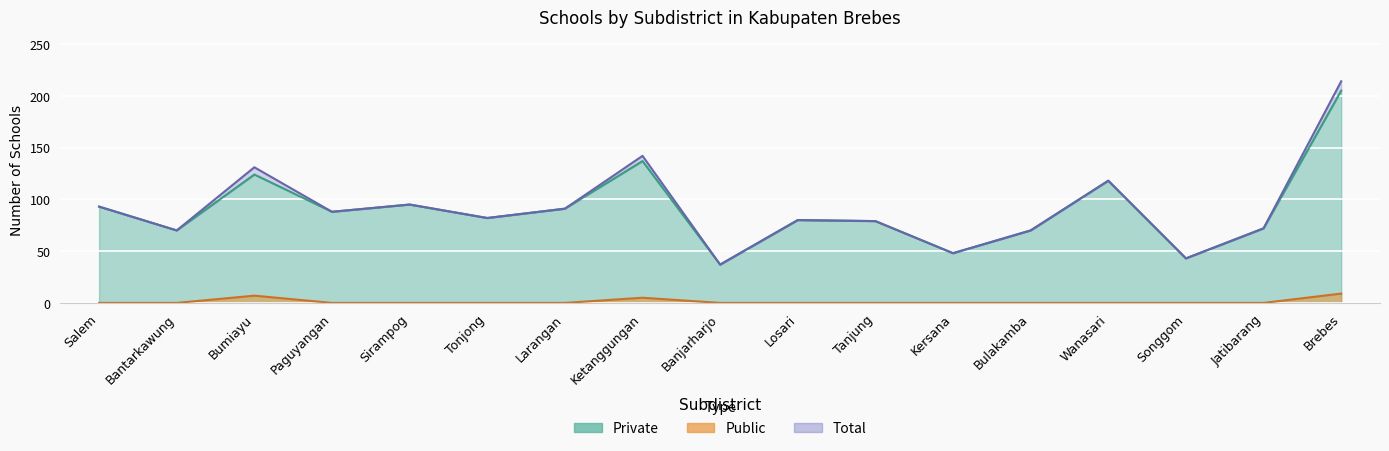

What position from the left is Wanasari?

14